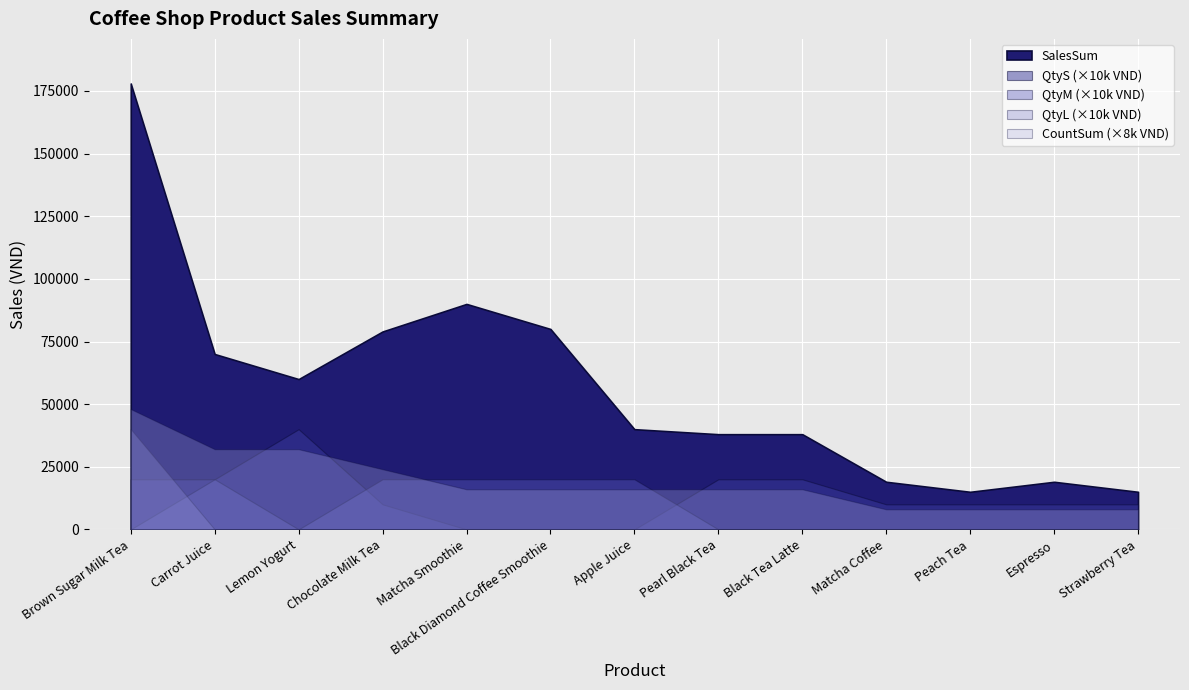

What is the difference between the maximum and second lowest values in the QtyL series?

4